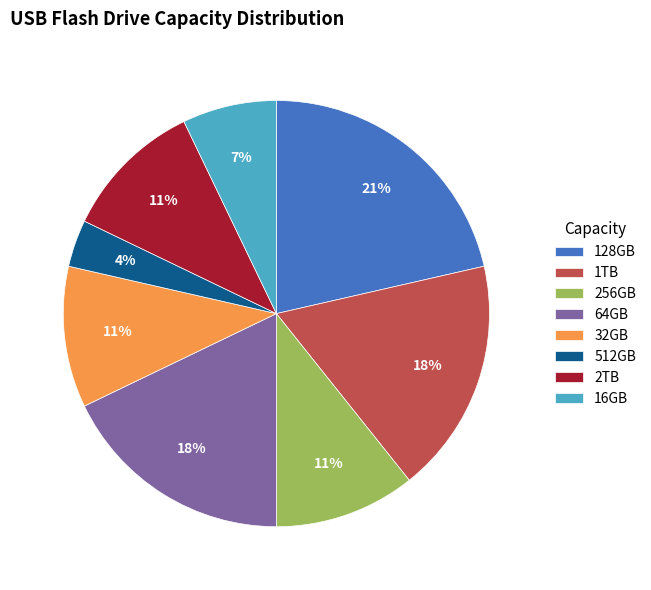

Does 256GB account for over 50% of the chart?

No